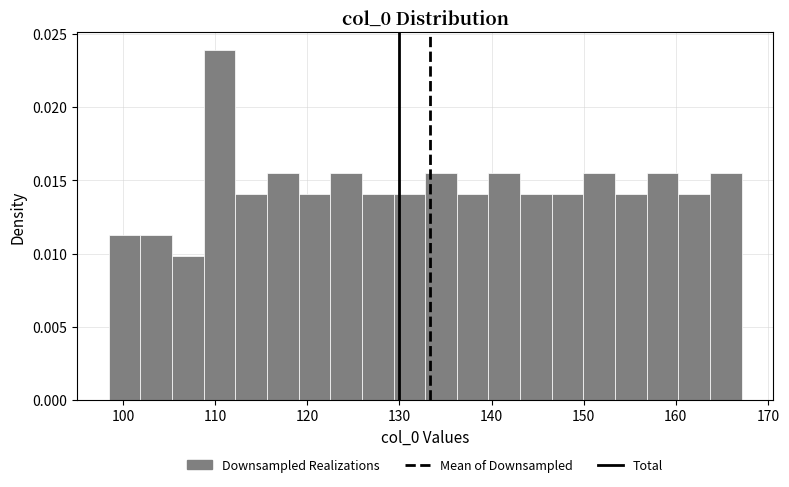

Read against the x-axis, roughly where is the centre of the tallest bar?

110